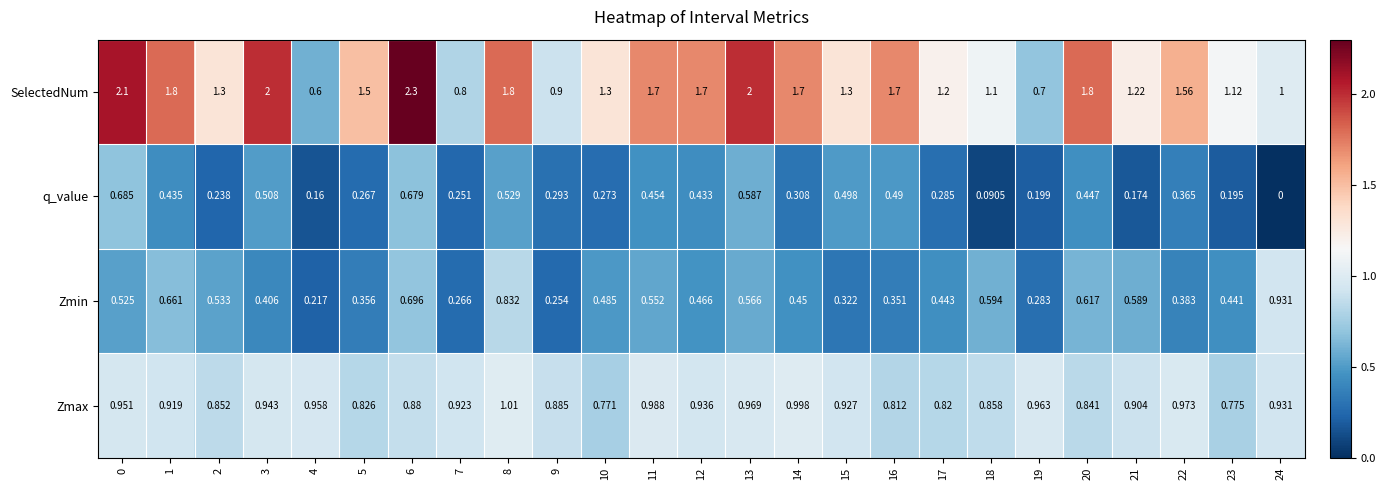

Which category has the highest value across all series?

6